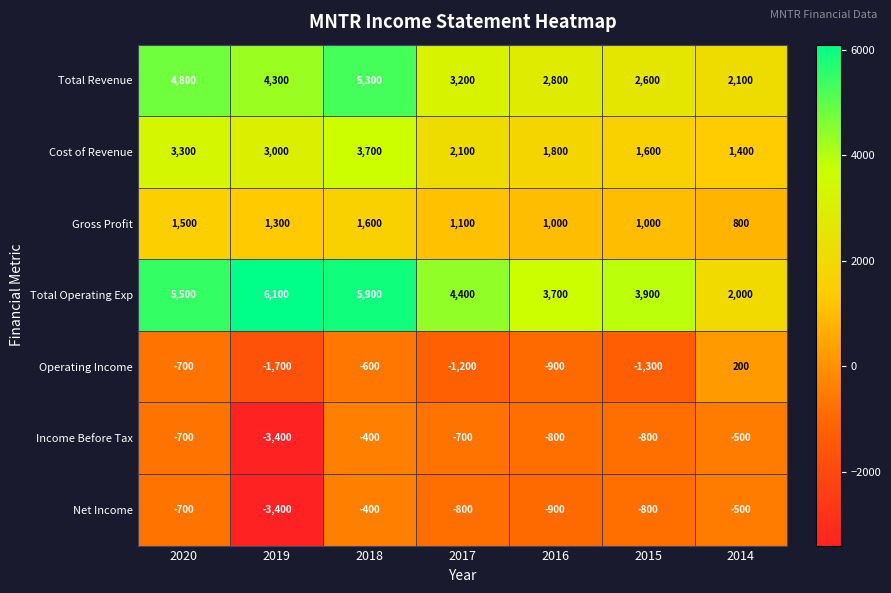

Which series has the widest spread of values?

Total Operating Exp